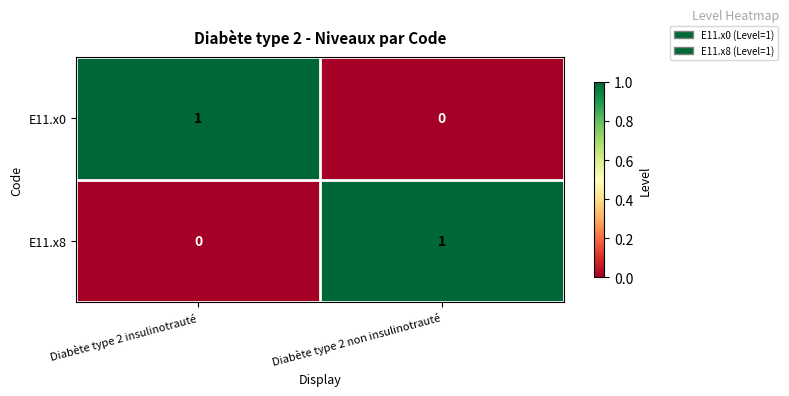

Reading right to left, transcribe all the data shown in this chart.

E11.x0: 0	1
E11.x8: 1	0